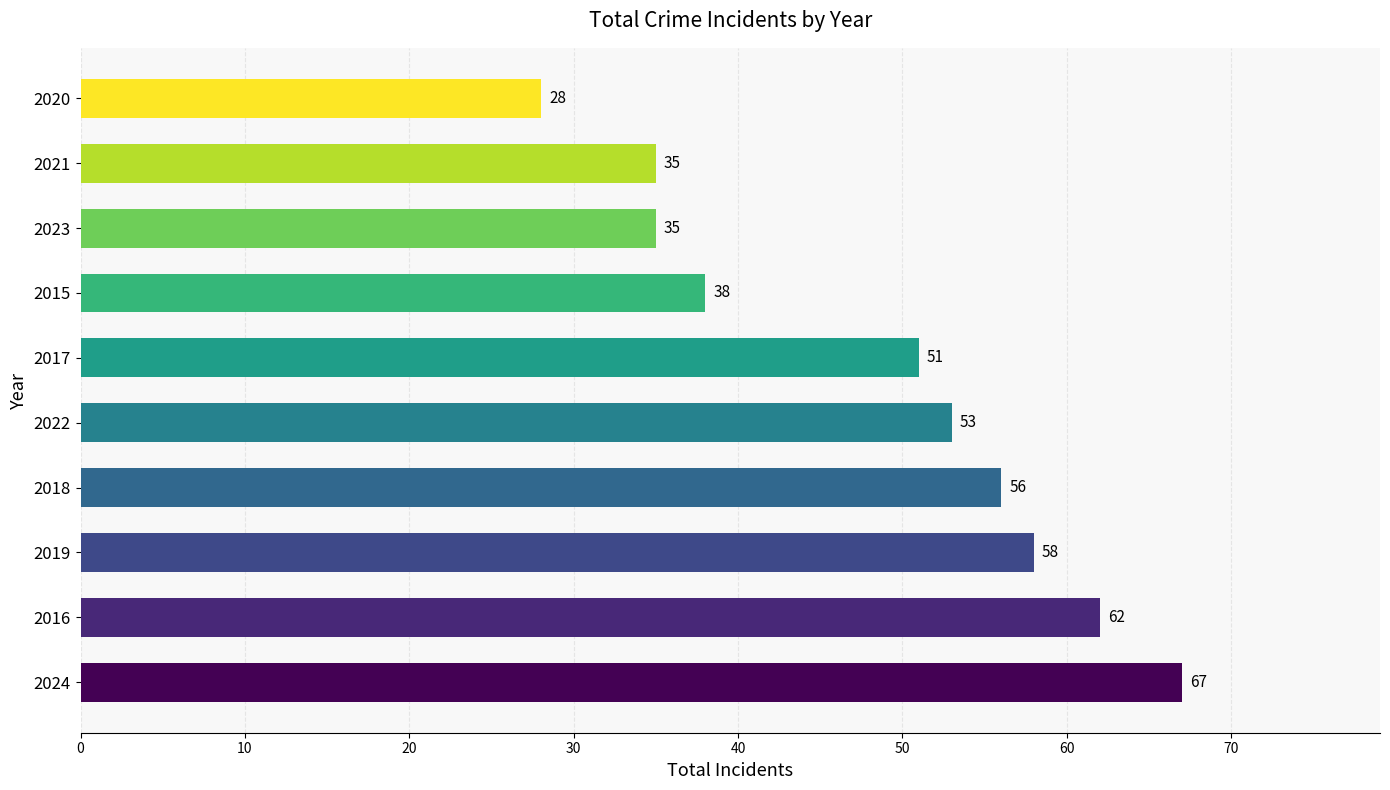

Which has a higher value, 2022 or 2019?

2019